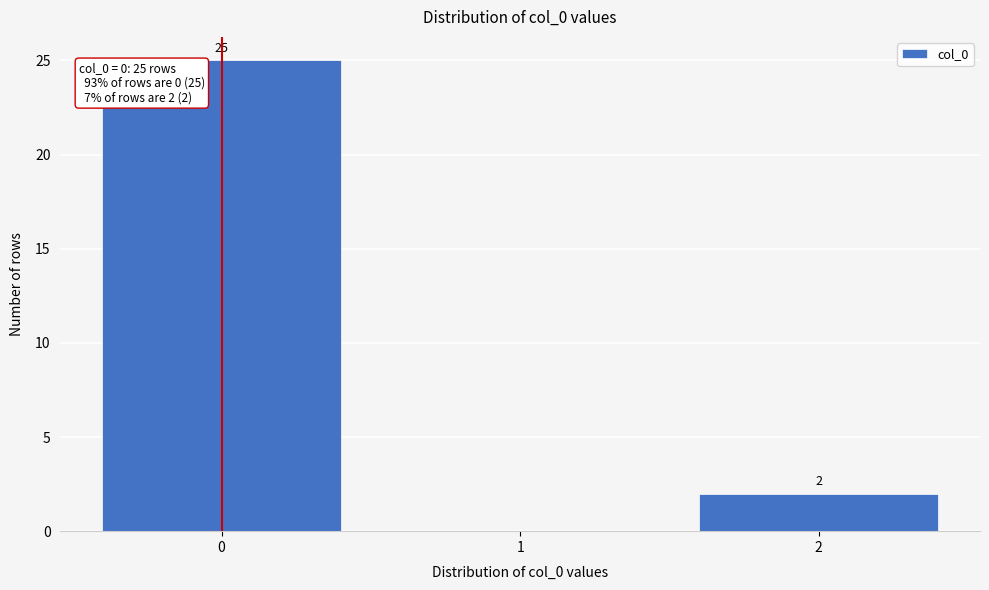

Reading left to right, transcribe all the data shown in this chart.

0=25	1=0	2=2